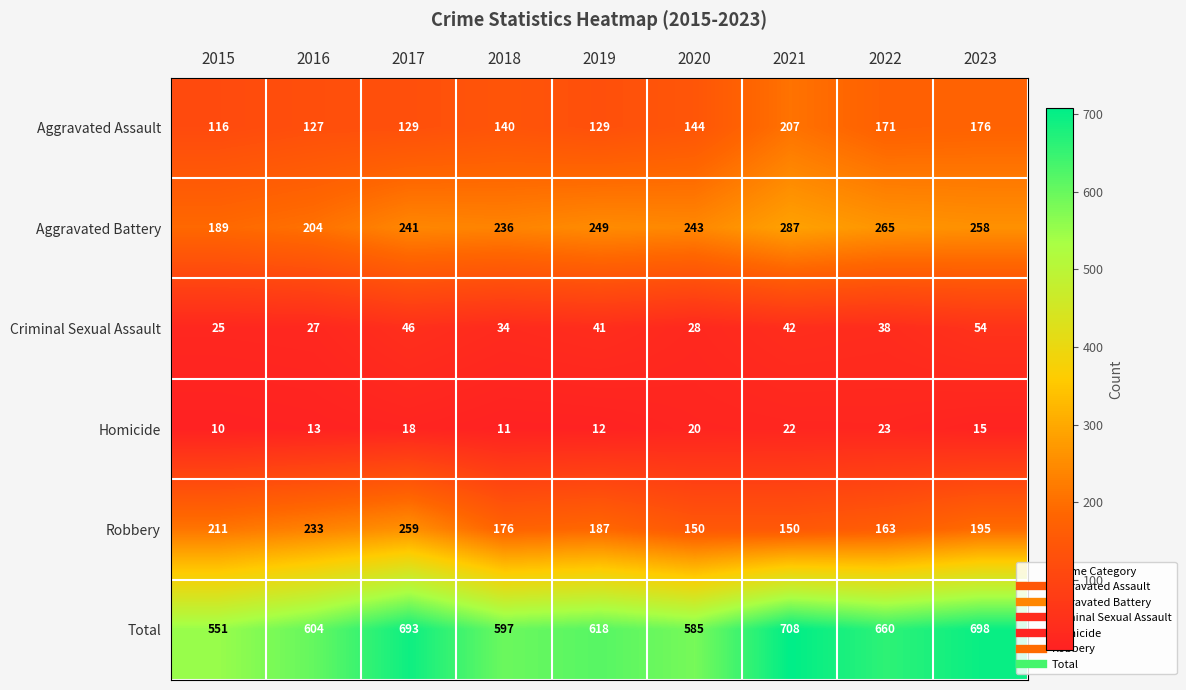

Count the number of categories in the chart.

9